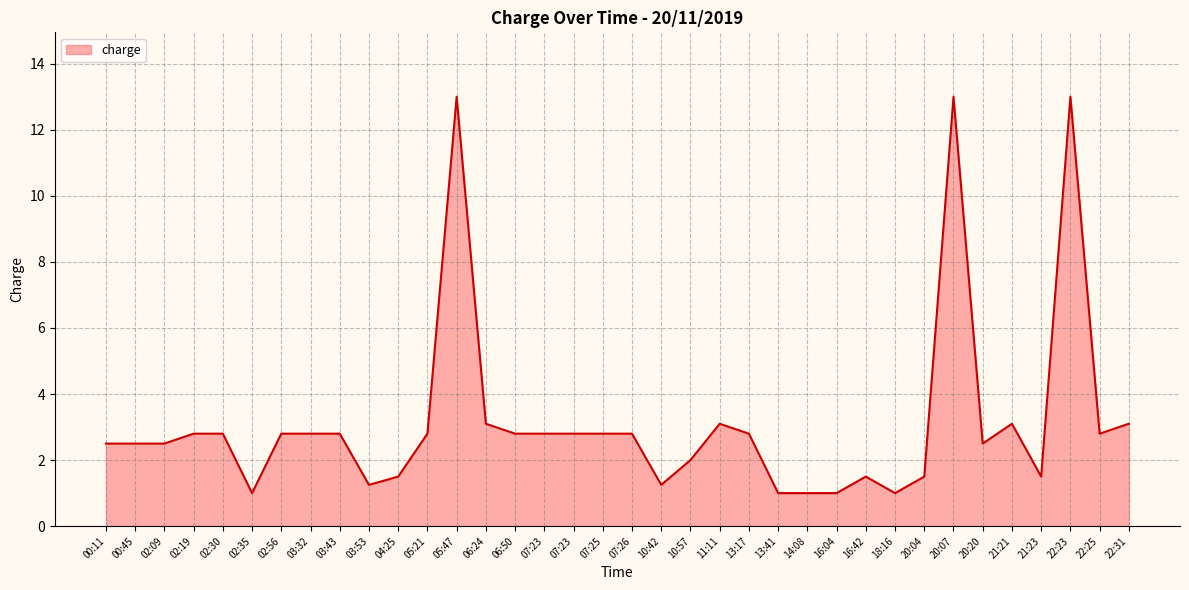

List the labels in order of value, smallest first.

02:35, 13:41, 14:08, 16:04, 18:16, 03:53, 10:42, 04:25, 16:42, 20:04, 21:23, 10:57, 00:11, 00:45, 02:09, 20:20, 02:19, 02:30, 02:56, 03:32, 03:43, 05:21, 06:50, 07:23, 07:23, 07:25, 07:26, 13:17, 22:25, 06:24, 11:11, 21:21, 22:31, 05:47, 20:07, 22:23